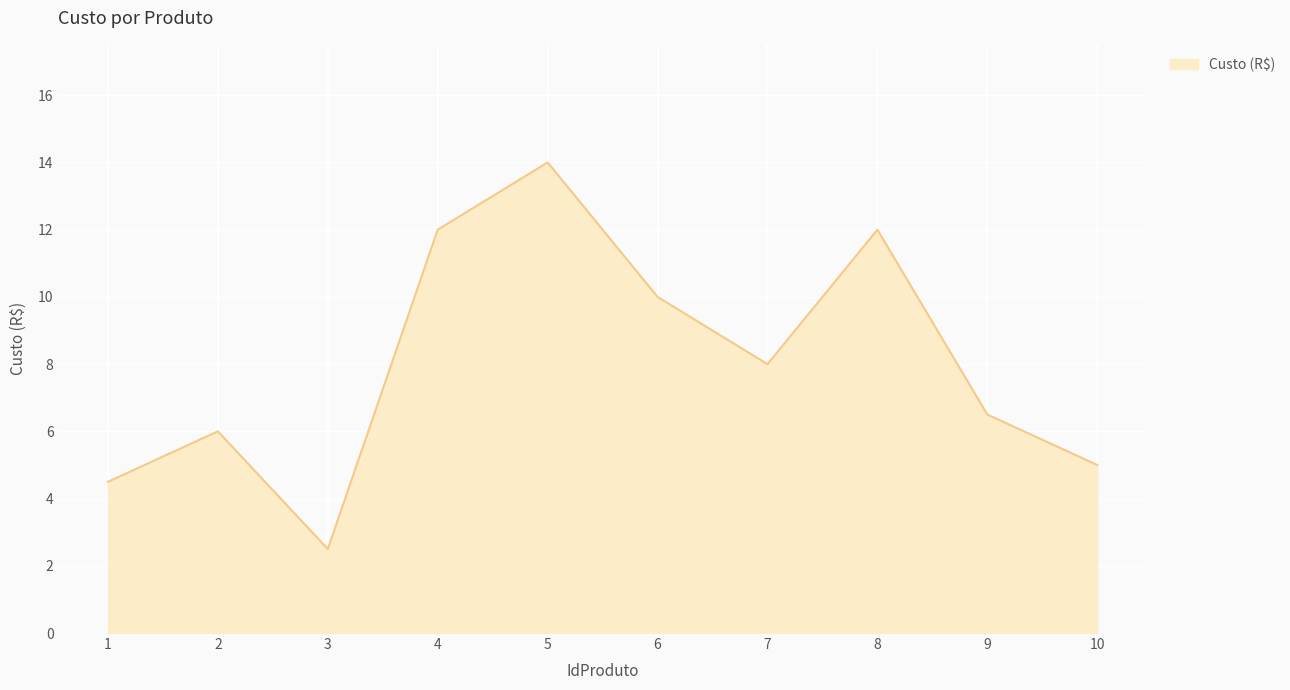

What is the ratio of the value at 7 to the value at 6?

0.8